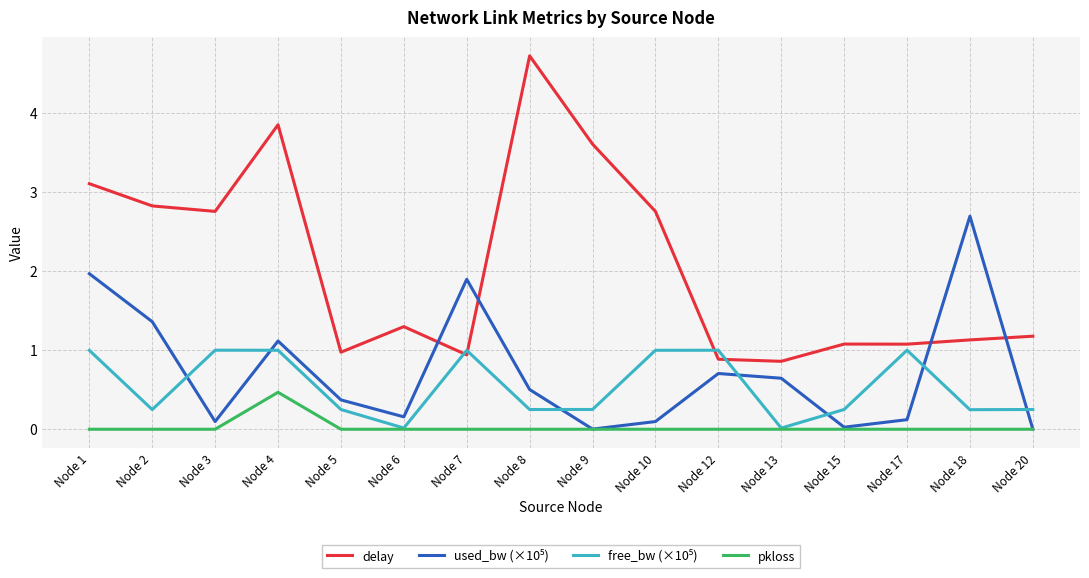

What is the total value across all series at Node 10?

3.9